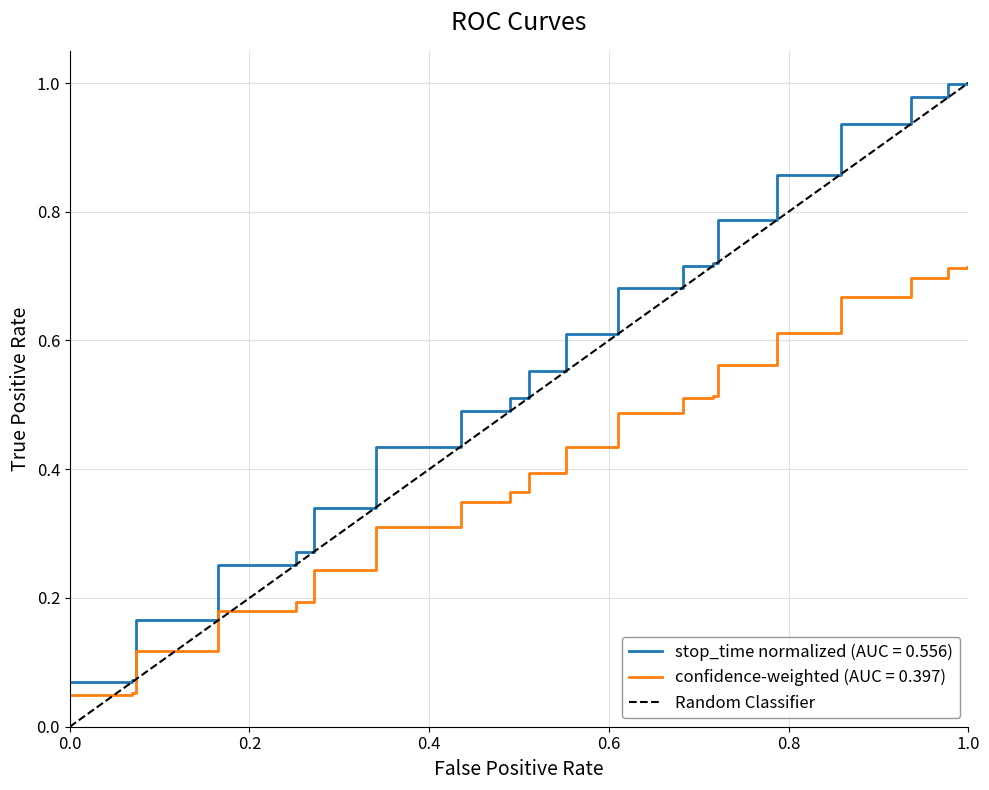

What is the difference between the maximum and minimum values?

1